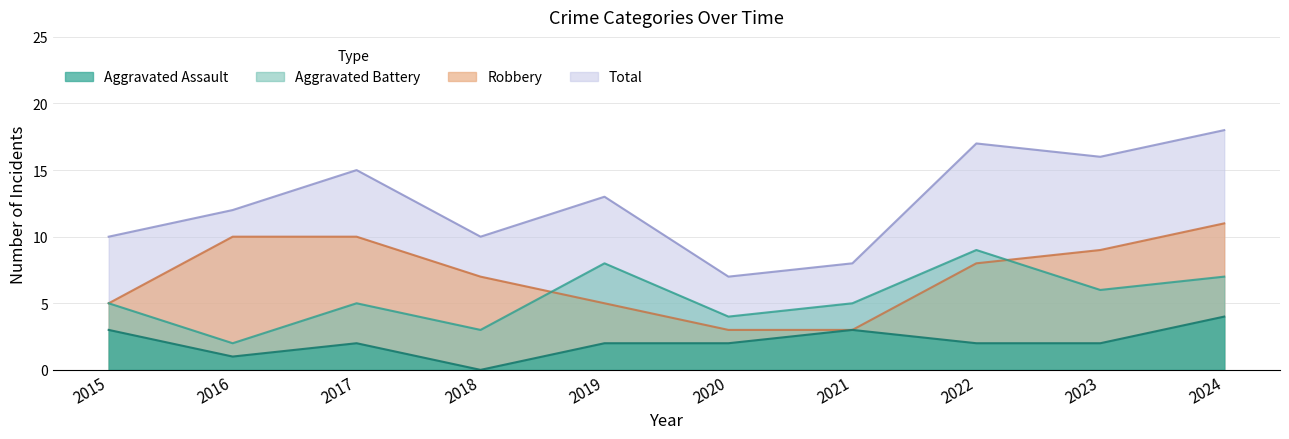

What is the sum of all Total values?

126